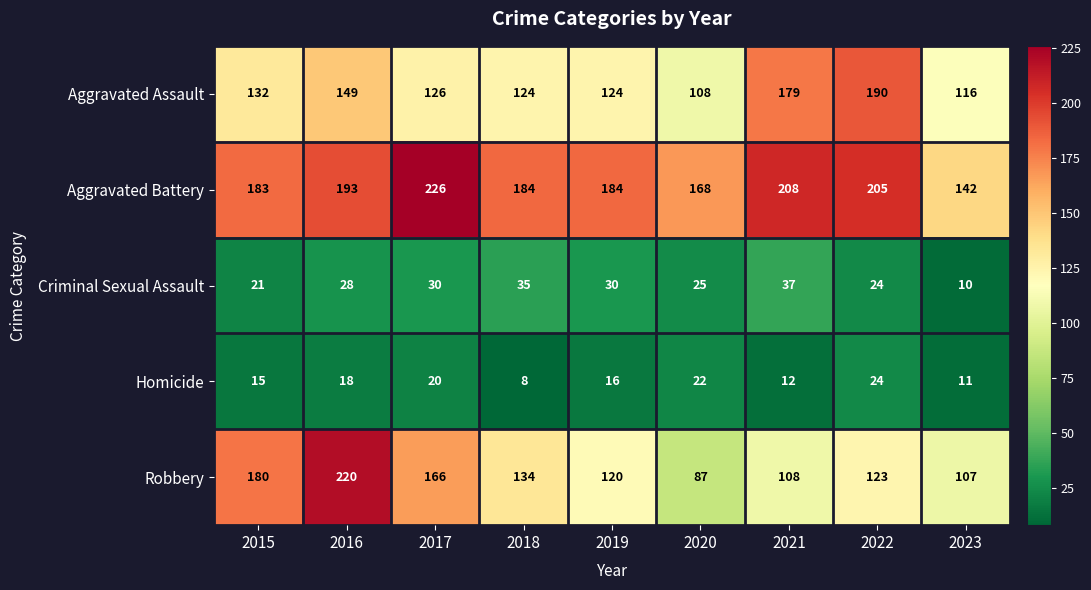

Which series has the largest range (max minus min)?

Robbery